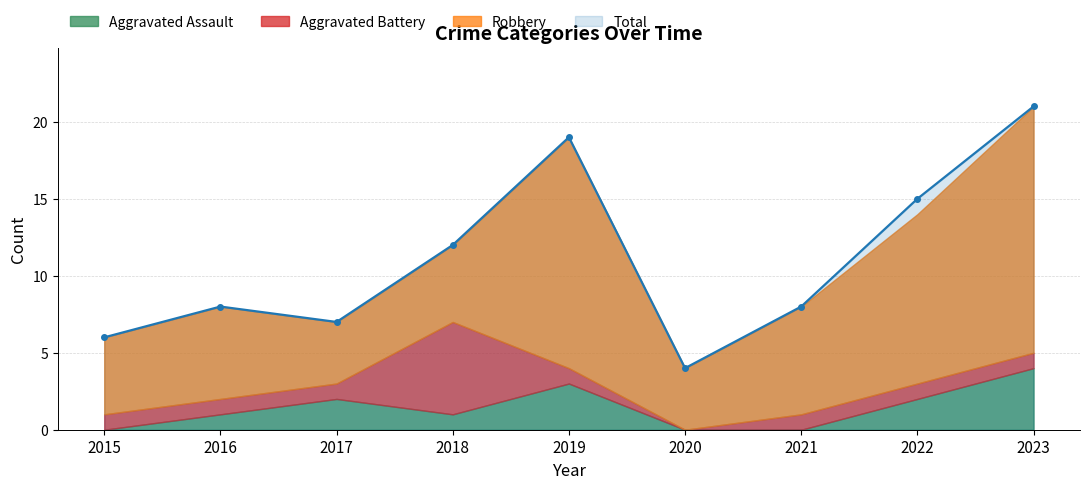

How many intersections are there between Aggravated Assault and Aggravated Battery?

3